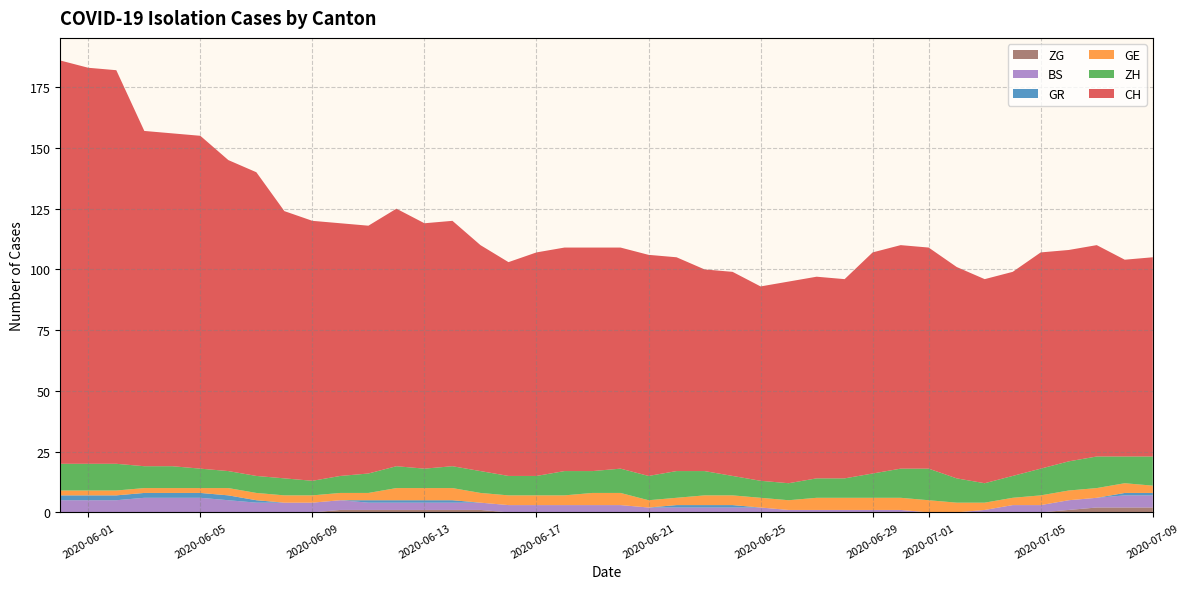

True or false: ZG has more than 0 interior local peaks.

False